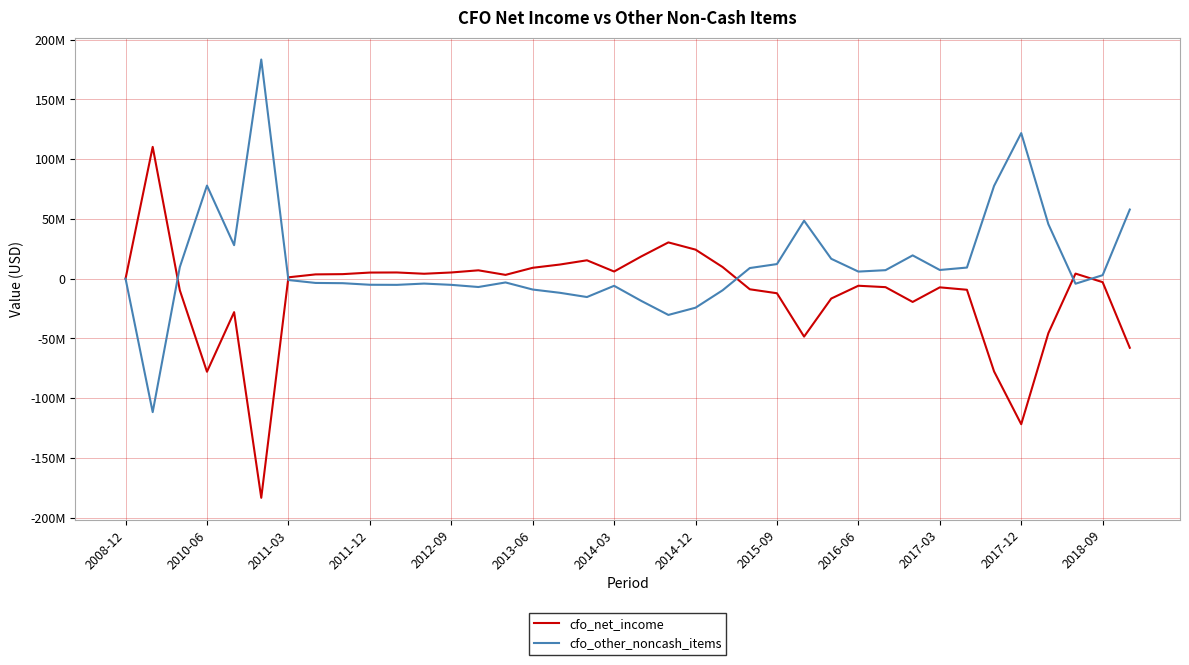

Does the chart have visible grid lines?

Yes